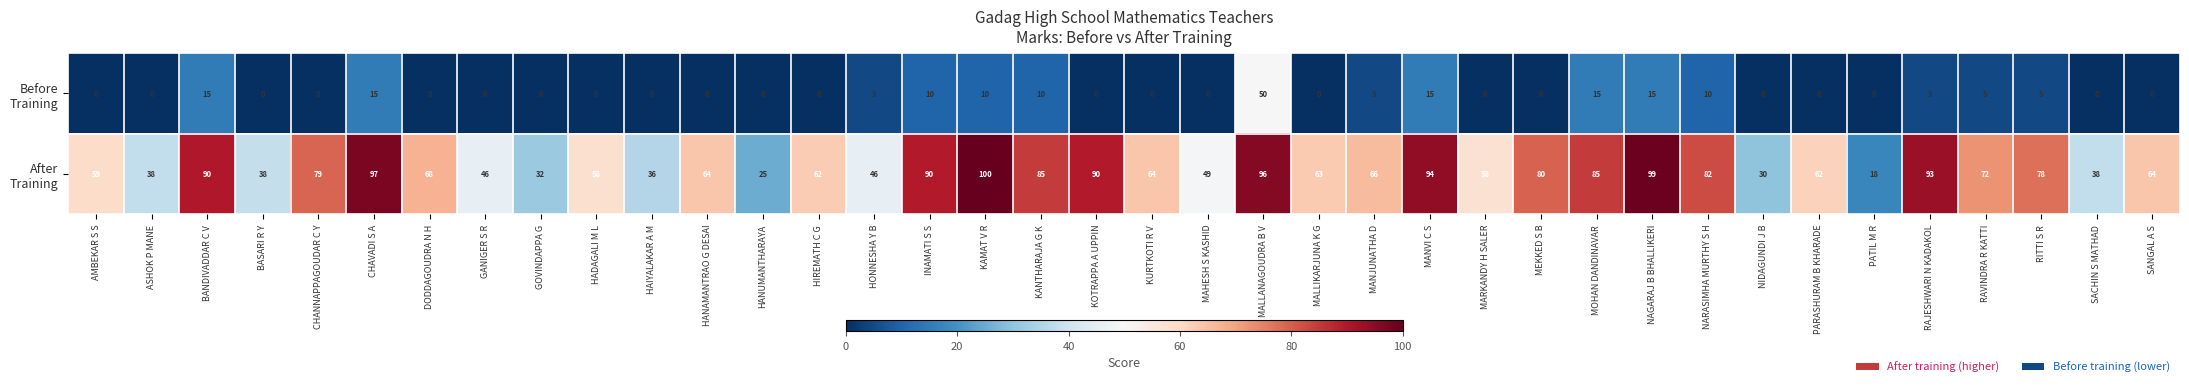

Which category has the highest value across all series?

KAMAT V R